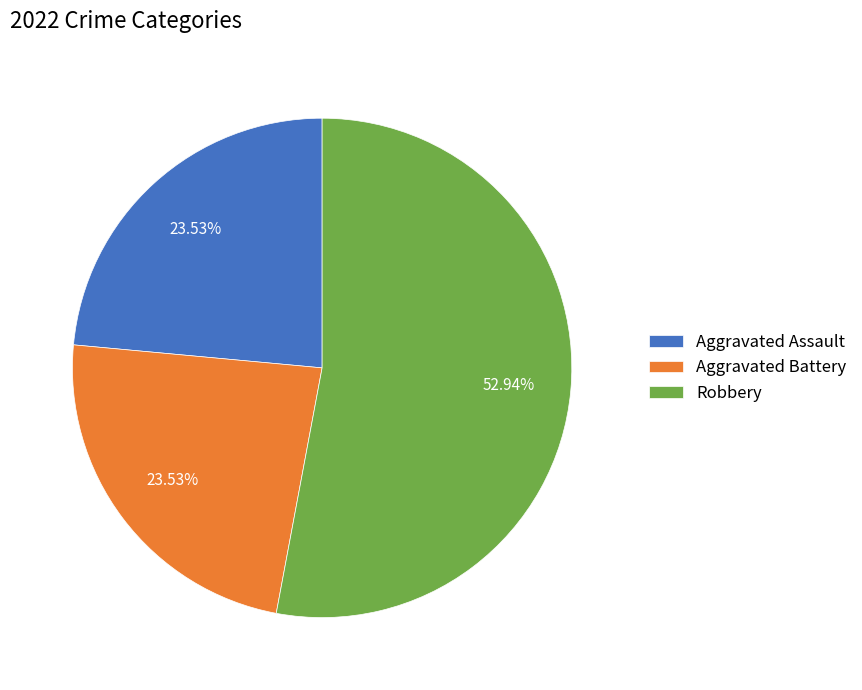

What is the ratio of the value at Aggravated Battery to the value at Aggravated Assault?

1.0